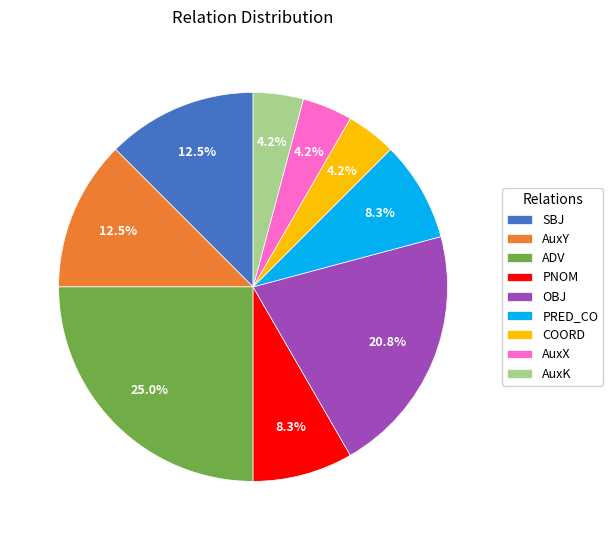

Approximately how many times larger is the value at SBJ compared to AuxK?

3.0